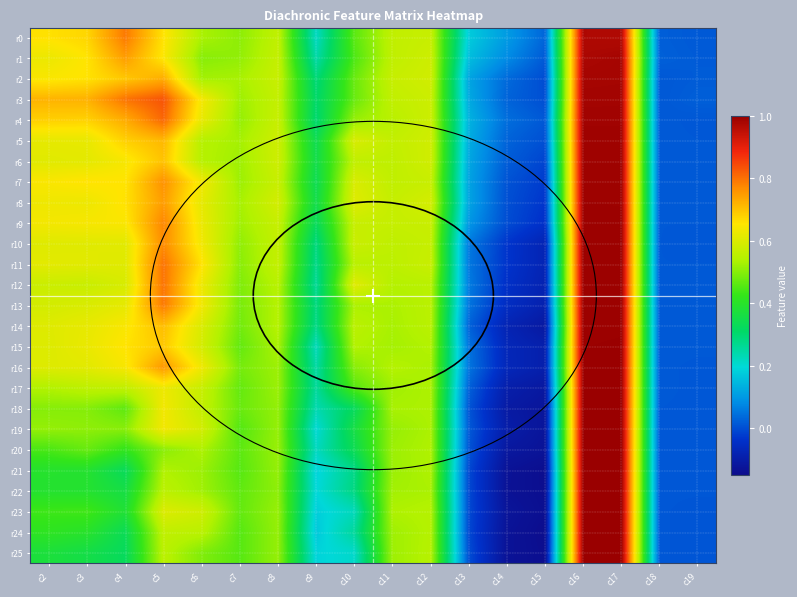

Reading left to right, extract all data points from this chart.

r0: c2=0.7	c3=0.7	c4=0.8	c5=0.7	c6=0.5	c7=0.5	c8=0.6	c9=0.2	c10=0.5	c11=0.6	c12=0.6	c13=0.2	c14=0.1	c15=0.0	c16=1.0	c17=1.0	c18=0.0	c19=0.0
r1: c2=0.6	c3=0.7	c4=0.7	c5=0.7	c6=0.5	c7=0.5	c8=0.6	c9=0.2	c10=0.4	c11=0.6	c12=0.6	c13=0.2	c14=0.1	c15=0.0	c16=1.0	c17=1.0	c18=0.0	c19=0.0
r2: c2=0.6	c3=0.7	c4=0.7	c5=0.7	c6=0.5	c7=0.5	c8=0.6	c9=0.3	c10=0.5	c11=0.6	c12=0.6	c13=0.1	c14=0.0	c15=-0.0	c16=1.0	c17=1.0	c18=0.0	c19=0.0
r3: c2=0.7	c3=0.7	c4=0.8	c5=0.8	c6=0.6	c7=0.5	c8=0.6	c9=0.3	c10=0.5	c11=0.6	c12=0.6	c13=0.1	c14=0.0	c15=0.0	c16=1.0	c17=1.0	c18=0.0	c19=0.0
r4: c2=0.7	c3=0.7	c4=0.7	c5=0.8	c6=0.6	c7=0.5	c8=0.6	c9=0.3	c10=0.5	c11=0.6	c12=0.6	c13=0.1	c14=0.0	c15=0.0	c16=1.0	c17=1.0	c18=0.0	c19=0.0
r5: c2=0.6	c3=0.6	c4=0.7	c5=0.7	c6=0.5	c7=0.5	c8=0.6	c9=0.3	c10=0.6	c11=0.6	c12=0.6	c13=0.1	c14=0.0	c15=0.0	c16=1.0	c17=1.0	c18=0.0	c19=0.0
r6: c2=0.6	c3=0.6	c4=0.6	c5=0.7	c6=0.5	c7=0.5	c8=0.6	c9=0.4	c10=0.6	c11=0.6	c12=0.6	c13=0.1	c14=0.0	c15=-0.0	c16=1.0	c17=1.0	c18=0.0	c19=0.0
r7: c2=0.6	c3=0.7	c4=0.7	c5=0.8	c6=0.6	c7=0.5	c8=0.6	c9=0.3	c10=0.6	c11=0.6	c12=0.6	c13=0.1	c14=0.0	c15=-0.0	c16=1.0	c17=1.0	c18=0.0	c19=0.0
r8: c2=0.6	c3=0.6	c4=0.7	c5=0.7	c6=0.6	c7=0.5	c8=0.6	c9=0.4	c10=0.6	c11=0.6	c12=0.6	c13=0.1	c14=0.0	c15=-0.0	c16=1.0	c17=1.0	c18=0.0	c19=0.0
r9: c2=0.6	c3=0.6	c4=0.6	c5=0.8	c6=0.6	c7=0.5	c8=0.6	c9=0.3	c10=0.6	c11=0.6	c12=0.6	c13=0.1	c14=-0.0	c15=-0.0	c16=1.0	c17=1.0	c18=0.0	c19=0.0
r10: c2=0.6	c3=0.6	c4=0.6	c5=0.8	c6=0.6	c7=0.5	c8=0.6	c9=0.3	c10=0.6	c11=0.6	c12=0.6	c13=0.1	c14=-0.0	c15=-0.1	c16=1.0	c17=1.0	c18=0.0	c19=0.0
r11: c2=0.6	c3=0.6	c4=0.6	c5=0.8	c6=0.7	c7=0.5	c8=0.6	c9=0.3	c10=0.5	c11=0.6	c12=0.6	c13=0.1	c14=-0.0	c15=-0.1	c16=1.0	c17=1.0	c18=0.0	c19=0.0
r12: c2=0.6	c3=0.6	c4=0.6	c5=0.8	c6=0.6	c7=0.5	c8=0.5	c9=0.3	c10=0.6	c11=0.5	c12=0.6	c13=0.1	c14=-0.0	c15=-0.1	c16=1.0	c17=1.0	c18=0.0	c19=0.0
r13: c2=0.6	c3=0.6	c4=0.6	c5=0.8	c6=0.6	c7=0.5	c8=0.5	c9=0.3	c10=0.5	c11=0.5	c12=0.6	c13=0.1	c14=-0.1	c15=-0.1	c16=1.0	c17=1.0	c18=0.0	c19=0.0
r14: c2=0.6	c3=0.6	c4=0.6	c5=0.7	c6=0.6	c7=0.5	c8=0.5	c9=0.3	c10=0.6	c11=0.5	c12=0.6	c13=0.0	c14=-0.1	c15=-0.1	c16=1.0	c17=1.0	c18=0.0	c19=0.0
r15: c2=0.6	c3=0.6	c4=0.7	c5=0.7	c6=0.6	c7=0.5	c8=0.5	c9=0.2	c10=0.5	c11=0.5	c12=0.5	c13=0.0	c14=-0.1	c15=-0.1	c16=1.0	c17=1.0	c18=0.0	c19=0.0
r16: c2=0.6	c3=0.6	c4=0.6	c5=0.8	c6=0.6	c7=0.5	c8=0.5	c9=0.2	c10=0.5	c11=0.5	c12=0.5	c13=0.1	c14=-0.1	c15=-0.1	c16=1.0	c17=1.0	c18=0.0	c19=0.0
r17: c2=0.5	c3=0.6	c4=0.6	c5=0.6	c6=0.6	c7=0.5	c8=0.5	c9=0.3	c10=0.5	c11=0.5	c12=0.5	c13=0.0	c14=-0.1	c15=-0.1	c16=1.0	c17=1.0	c18=0.0	c19=0.0
r18: c2=0.5	c3=0.5	c4=0.5	c5=0.6	c6=0.6	c7=0.5	c8=0.5	c9=0.2	c10=0.3	c11=0.5	c12=0.5	c13=0.0	c14=-0.1	c15=-0.1	c16=1.0	c17=1.0	c18=0.0	c19=0.0
r19: c2=0.5	c3=0.5	c4=0.5	c5=0.6	c6=0.6	c7=0.5	c8=0.5	c9=0.2	c10=0.4	c11=0.5	c12=0.5	c13=0.0	c14=-0.1	c15=-0.1	c16=1.0	c17=1.0	c18=0.0	c19=0.0
r20: c2=0.4	c3=0.5	c4=0.4	c5=0.5	c6=0.5	c7=0.5	c8=0.5	c9=0.2	c10=0.3	c11=0.5	c12=0.5	c13=0.0	c14=-0.1	c15=-0.1	c16=1.0	c17=1.0	c18=0.0	c19=0.0
r21: c2=0.4	c3=0.4	c4=0.3	c5=0.5	c6=0.5	c7=0.5	c8=0.5	c9=0.2	c10=0.3	c11=0.5	c12=0.5	c13=-0.0	c14=-0.1	c15=-0.1	c16=1.0	c17=1.0	c18=0.0	c19=0.0
r22: c2=0.4	c3=0.4	c4=0.4	c5=0.6	c6=0.5	c7=0.5	c8=0.5	c9=0.2	c10=0.3	c11=0.5	c12=0.5	c13=-0.0	c14=-0.1	c15=-0.1	c16=1.0	c17=1.0	c18=0.0	c19=0.0
r23: c2=0.4	c3=0.4	c4=0.4	c5=0.6	c6=0.6	c7=0.5	c8=0.5	c9=0.2	c10=0.2	c11=0.5	c12=0.5	c13=-0.0	c14=-0.1	c15=-0.1	c16=1.0	c17=1.0	c18=0.0	c19=0.0
r24: c2=0.4	c3=0.4	c4=0.3	c5=0.6	c6=0.6	c7=0.5	c8=0.5	c9=0.2	c10=0.3	c11=0.5	c12=0.5	c13=-0.0	c14=-0.1	c15=-0.1	c16=1.0	c17=1.0	c18=0.0	c19=0.0
r25: c2=0.4	c3=0.4	c4=0.3	c5=0.6	c6=0.5	c7=0.5	c8=0.5	c9=0.2	c10=0.2	c11=0.5	c12=0.5	c13=0.0	c14=-0.1	c15=-0.1	c16=1.0	c17=1.0	c18=0.0	c19=0.0